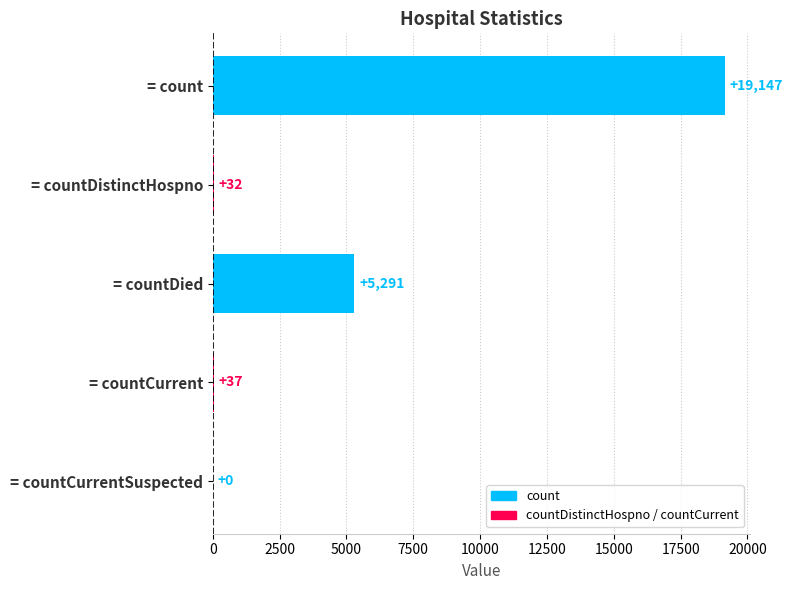

How many distinct data groups are displayed?

1